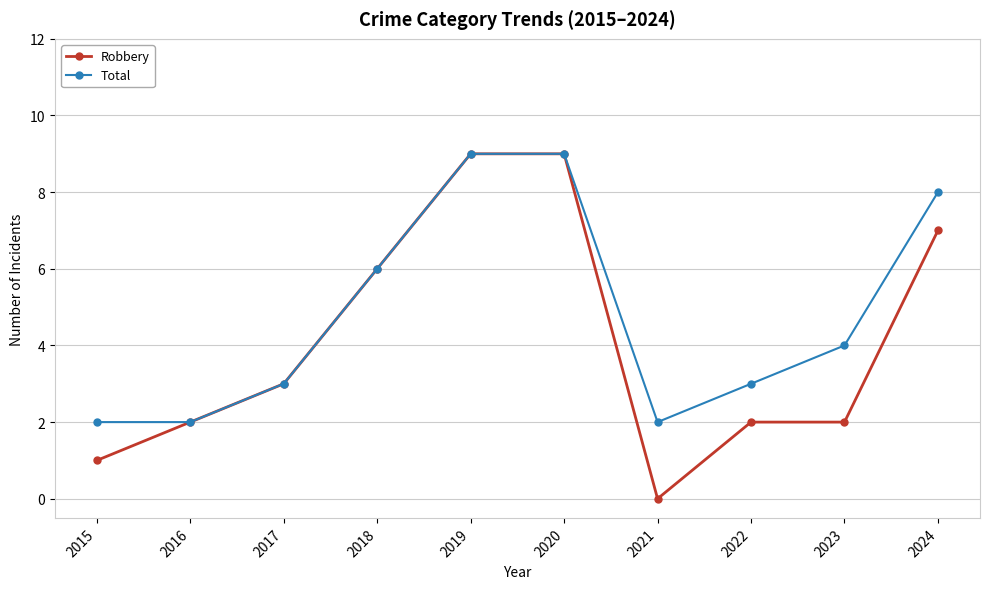

Is it true that Total equals 2 at 2021?

True